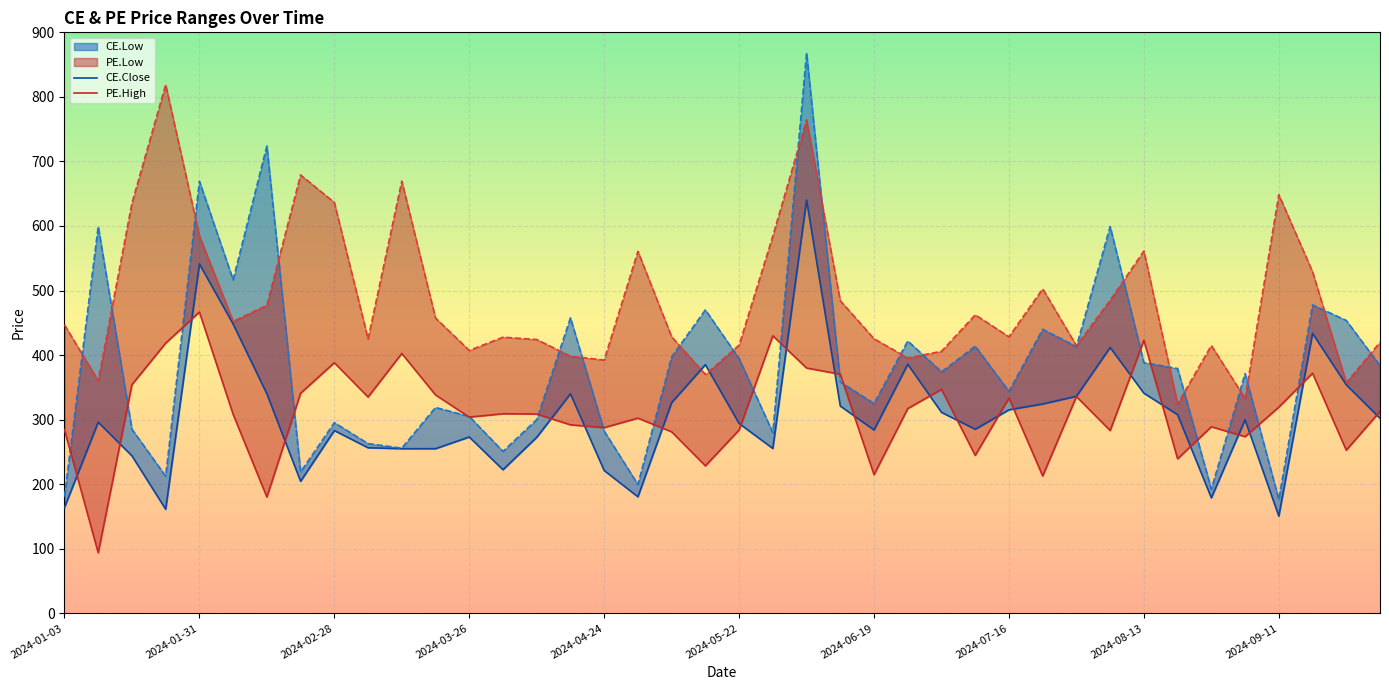

What is the approximate value of PE.High at 38?

252.8